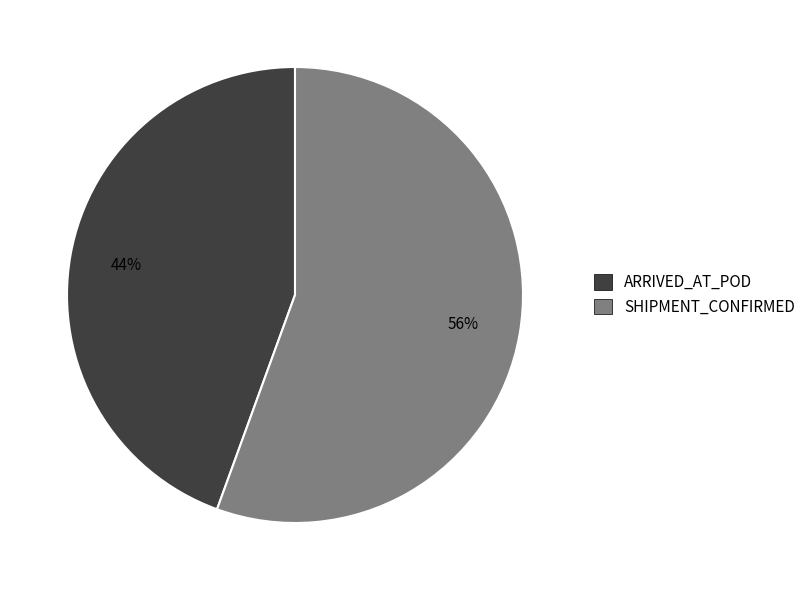

Is there any slice that represents more than half of the pie?

Yes